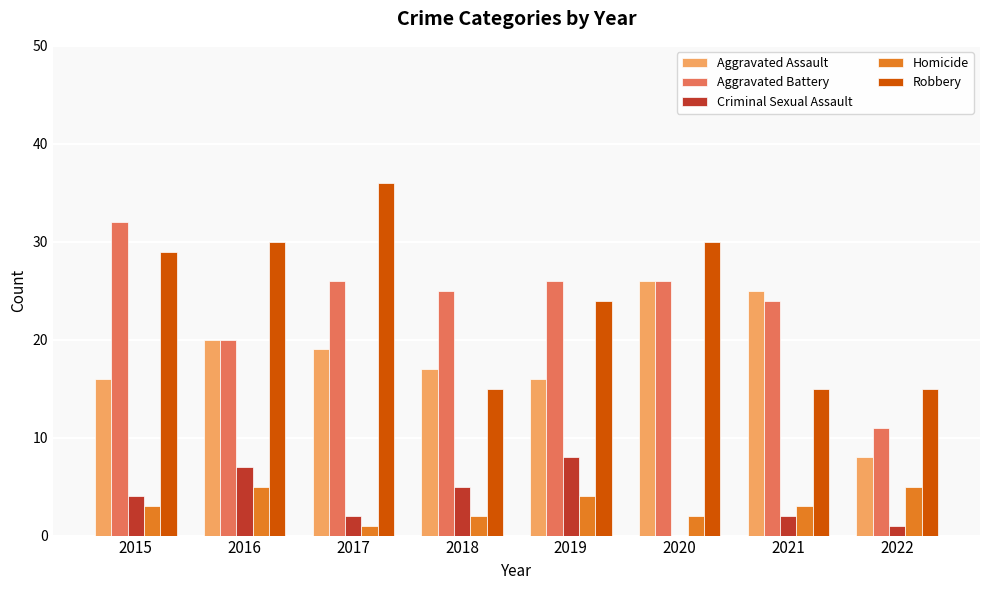

What is the difference between the Aggravated Assault values at 2016 and 2021?

5